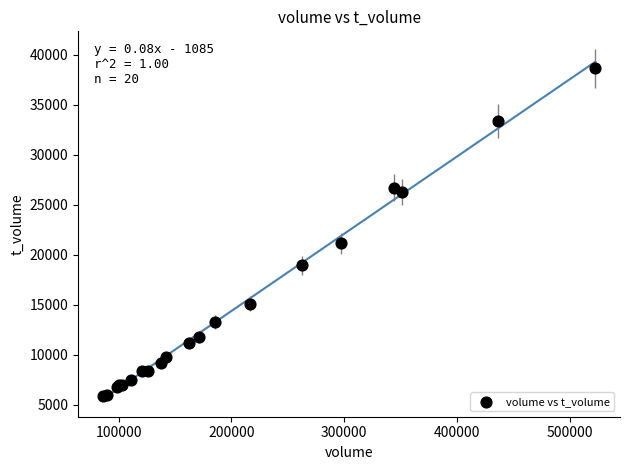

What Y value in the scatter plot is closest to 22285?

21131